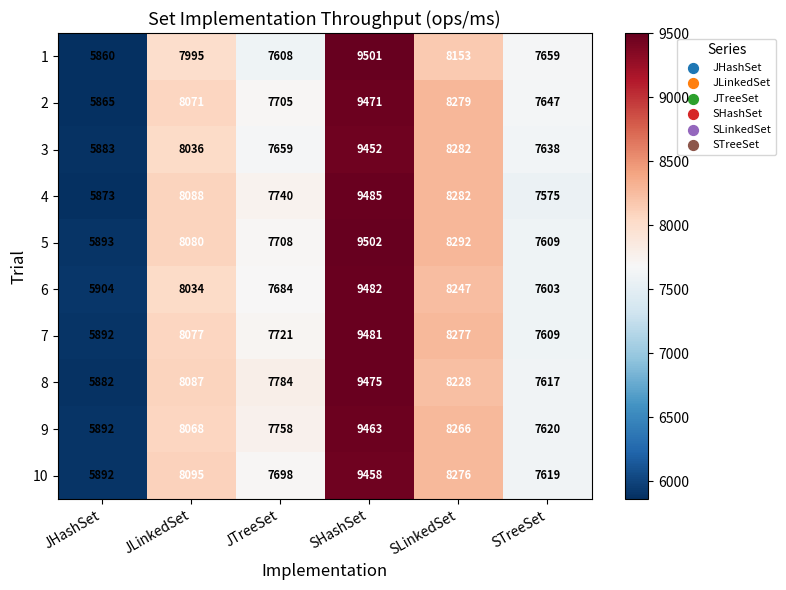

What is the difference between the highest and lowest values at JHashSet?

44